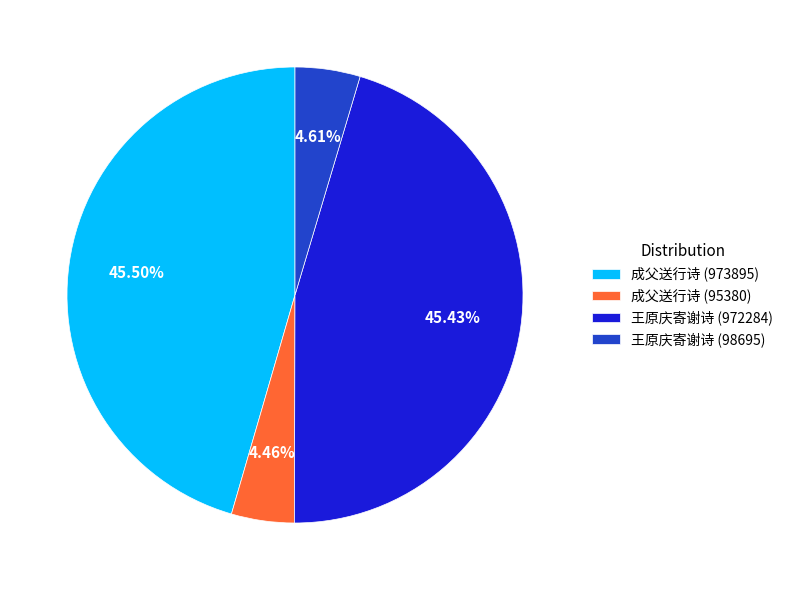

Is there a majority slice in this chart?

No